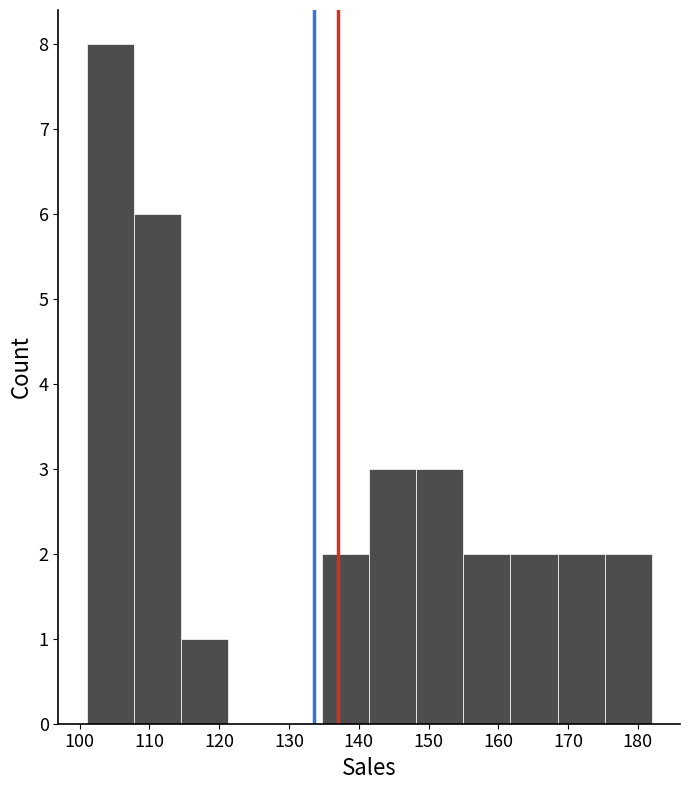

Over which range of the x-axis is the bar tallest?

101 to 108